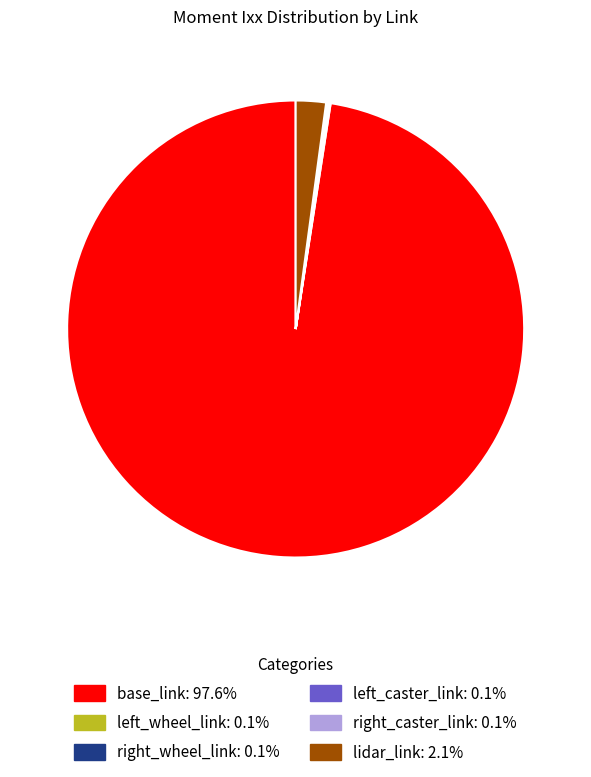

Is there any slice that represents more than half of the pie?

Yes